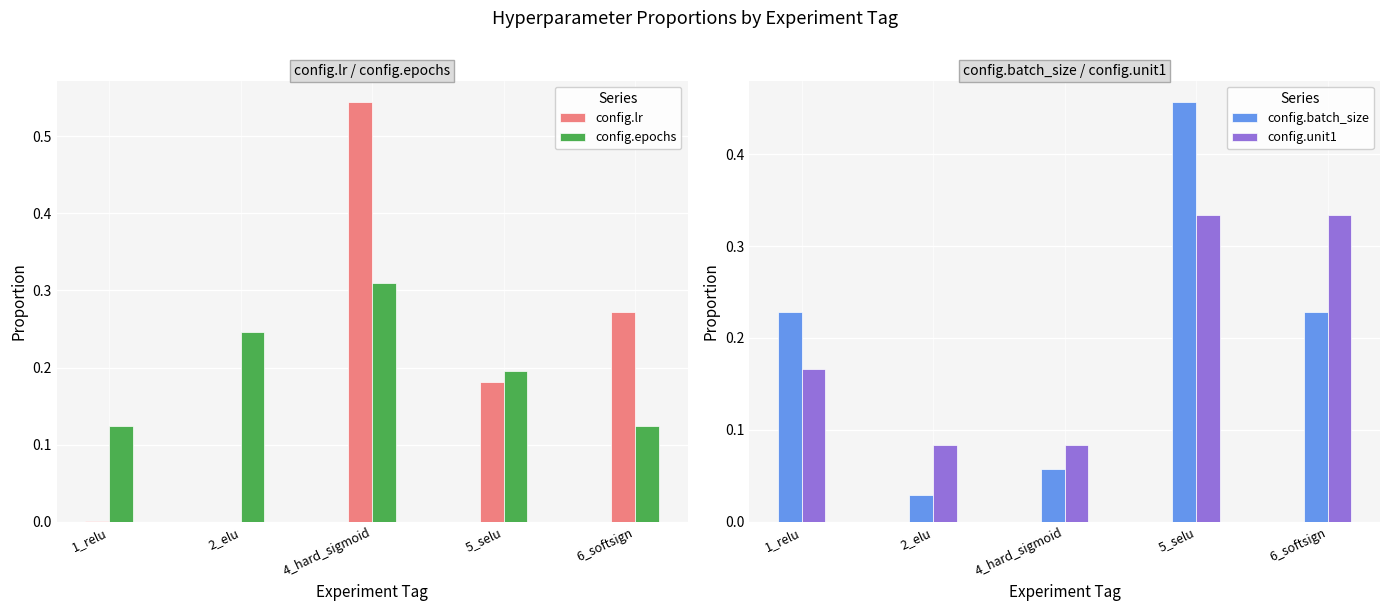

Reading left to right, list all the values displayed in this chart.

config.lr: 0.0	0.0	0.5	0.2	0.3
config.epochs: 0.1	0.2	0.3	0.2	0.1
config.batch_size: 0.2	0.0	0.1	0.5	0.2
config.unit1: 0.2	0.1	0.1	0.3	0.3